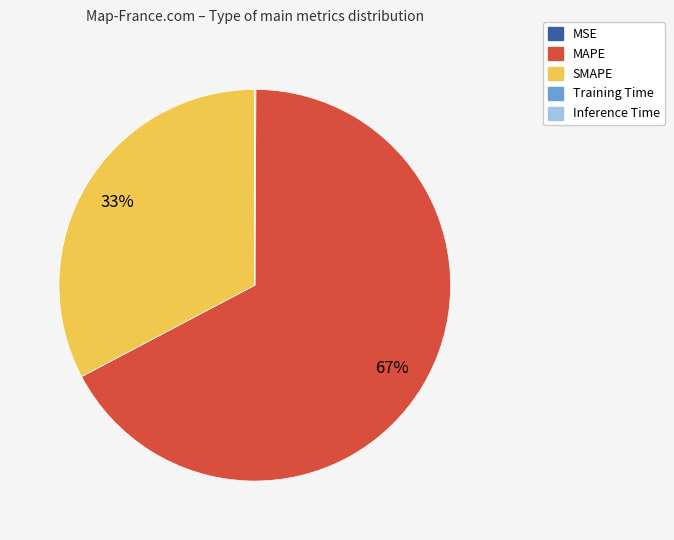

The SMAPE slice represents 21% of the pie. True or false?

False